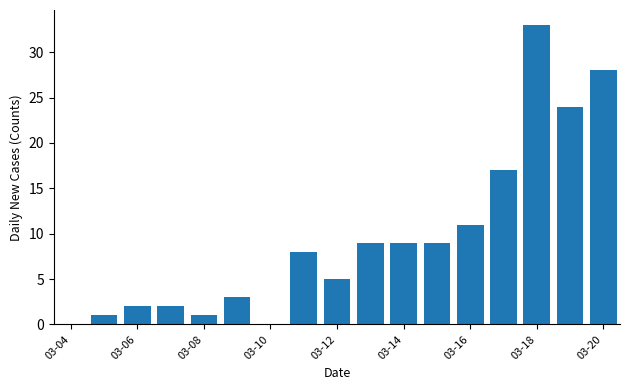

What is the greatest value displayed?

33